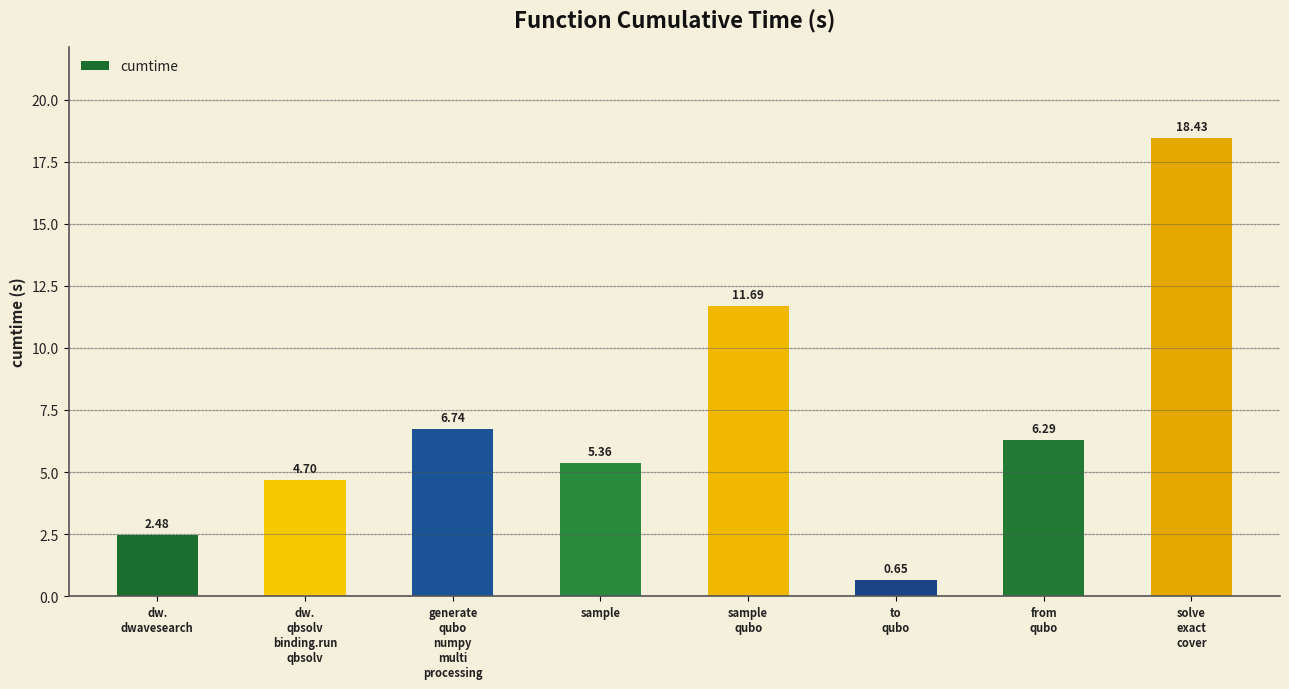

List the labels in order of value, largest first.

solve
exact
cover, sample
qubo, generate
qubo
numpy
multi
processing, from
qubo, sample, dw.
qbsolv
binding.run
qbsolv, dw.
dwavesearch, to
qubo